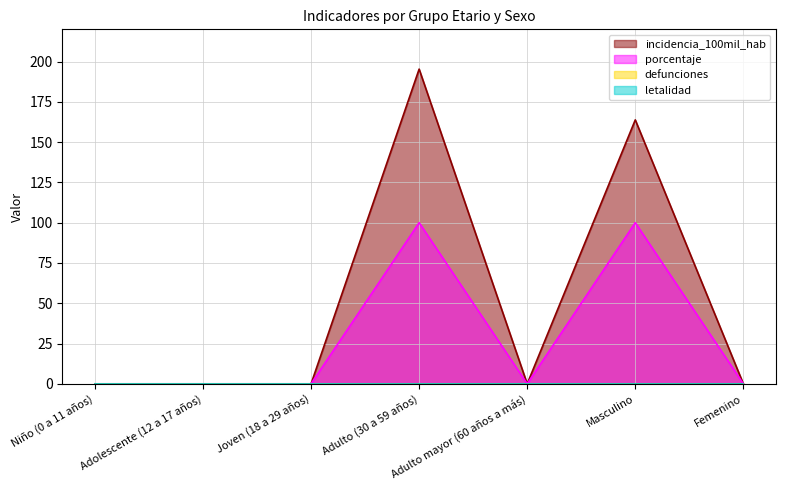

At how many categories does at least one series exceed 93?

2